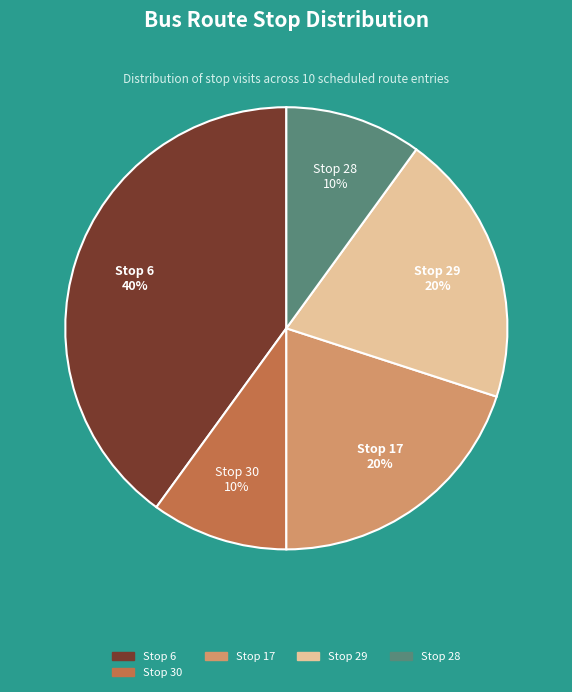

How many slices are in this pie chart?

5